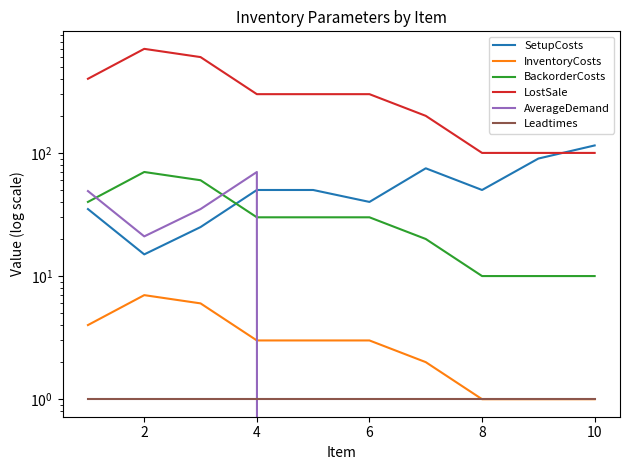

At how many categories does at least one series exceed 511?

2